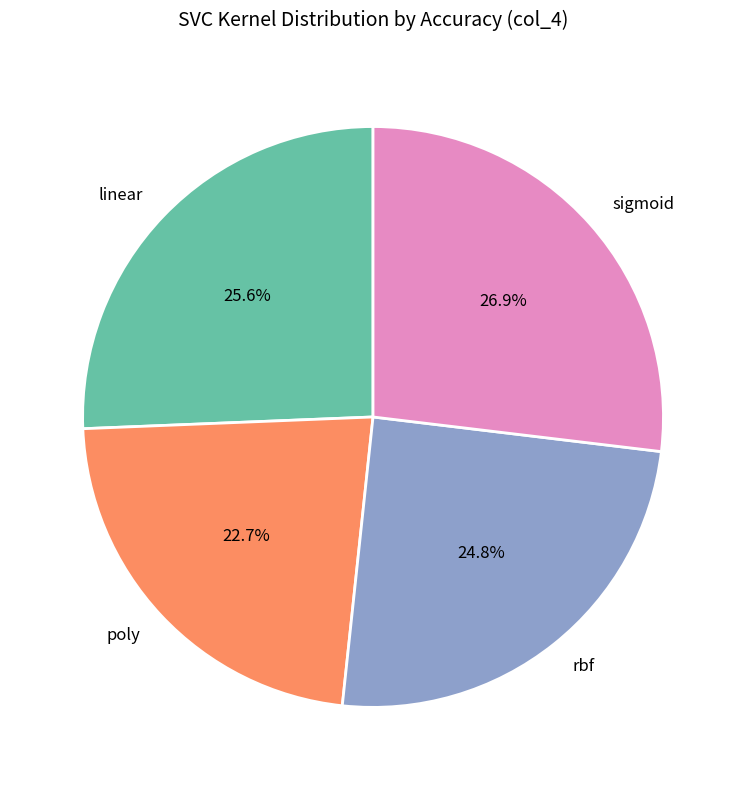

Is the sum of rbf and poly greater than half?

No